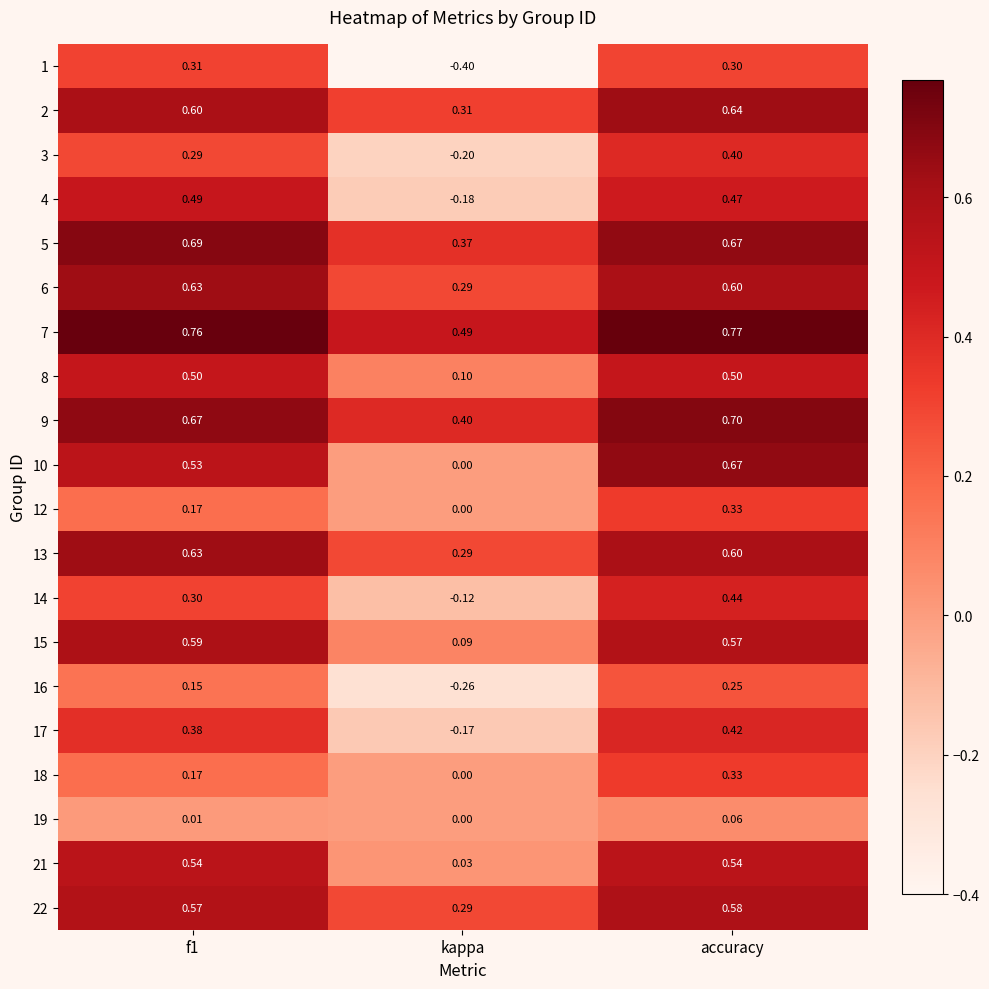

Where is 4 nearest to the value 0?

kappa